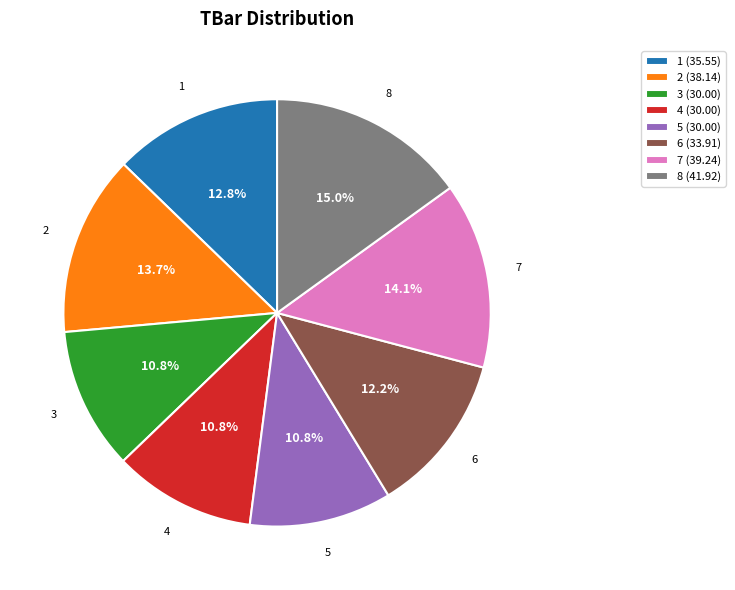

To the nearest percent, what is the difference between the 4 and 2 slice percentages?

3%